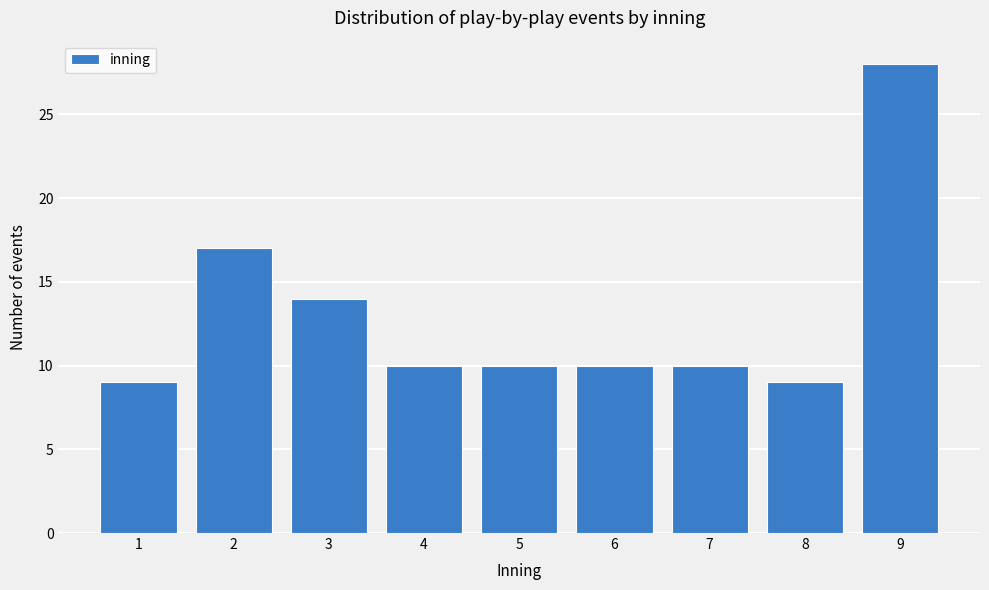

Reading left to right, extract all data points from this chart.

1=9	2=17	3=14	4=10	5=10	6=10	7=10	8=9	9=28